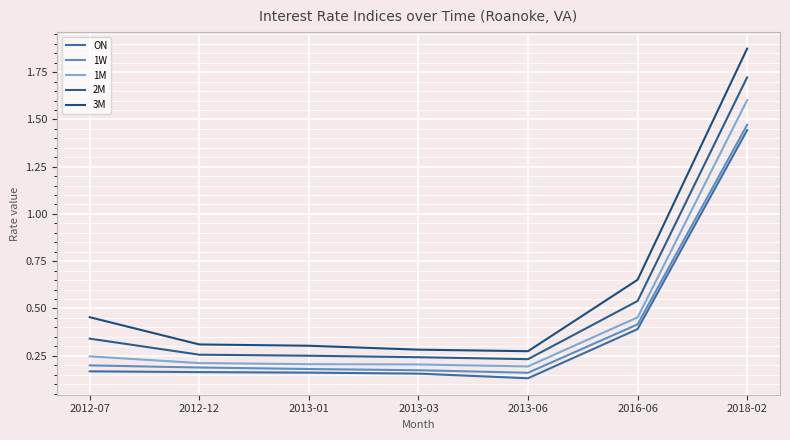

What are all the series names shown in the legend?

ON, 1W, 1M, 2M, 3M